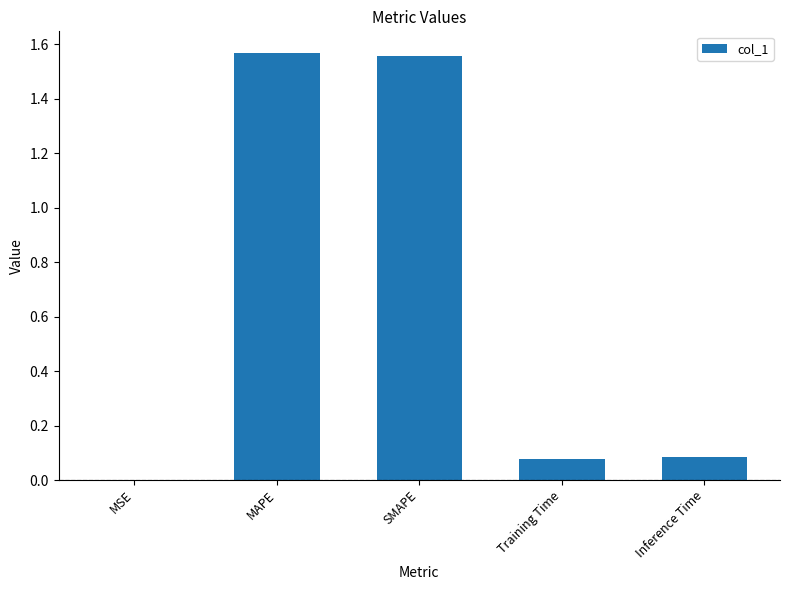

Is it true that the value at MAPE is 2.1?

False